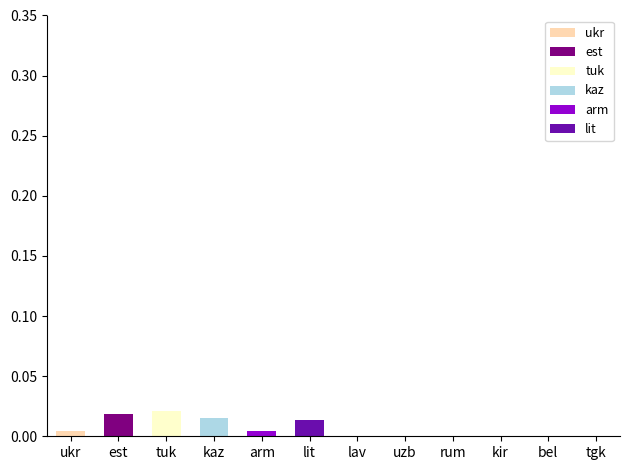

The 1 series shows 0.0 at 5. True or false?

False